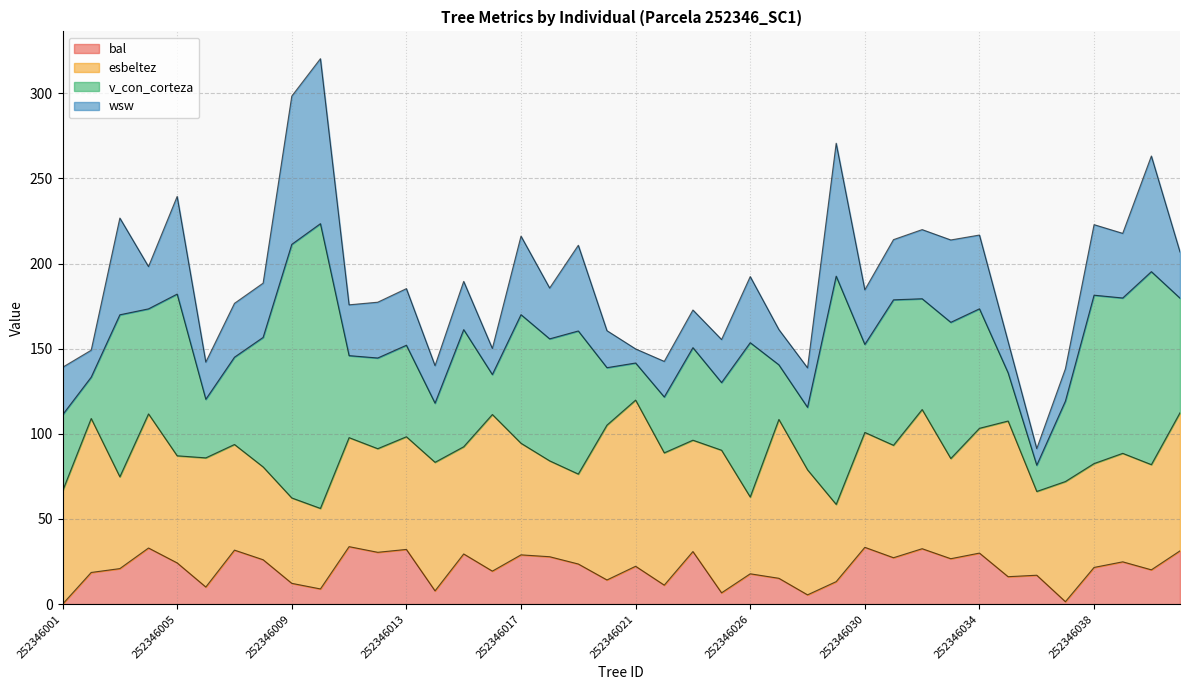

Is the value of esbeltez at 252346008 greater than the value of v_con_corteza at 252346020?

Yes